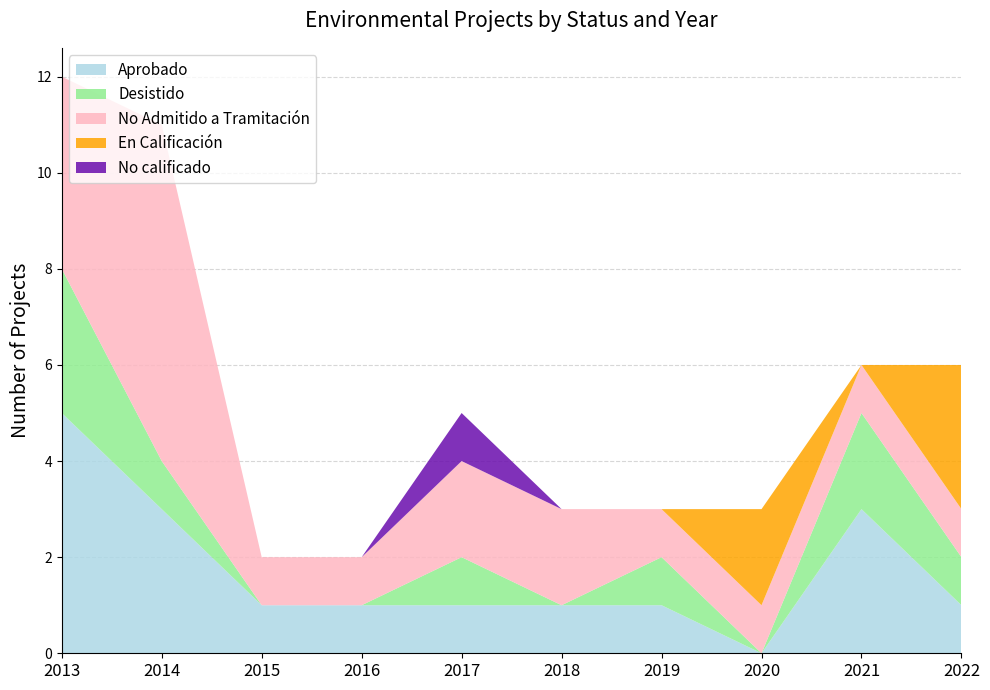

Reading right to left, extract all data points from this chart.

Aprobado: 1	3	0	1	1	1	1	1	3	5
Desistido: 1	2	0	1	0	1	0	0	1	3
No Admitido a Tramitación: 1	1	1	1	2	2	1	1	7	4
En Calificación: 3	0	2	0	0	0	0	0	0	0
No calificado: 0	0	0	0	0	1	0	0	0	0